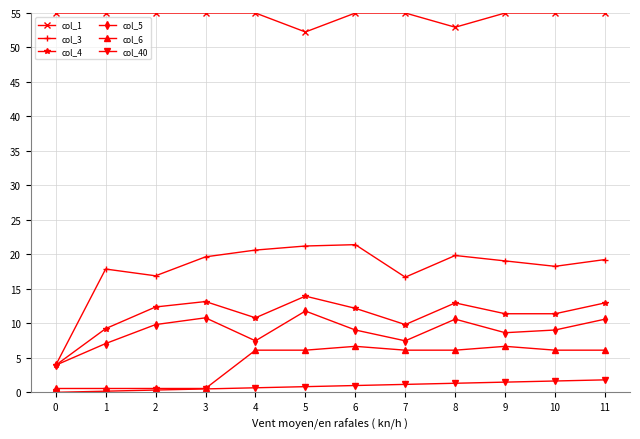

Which series has the largest total across all categories?

col_1